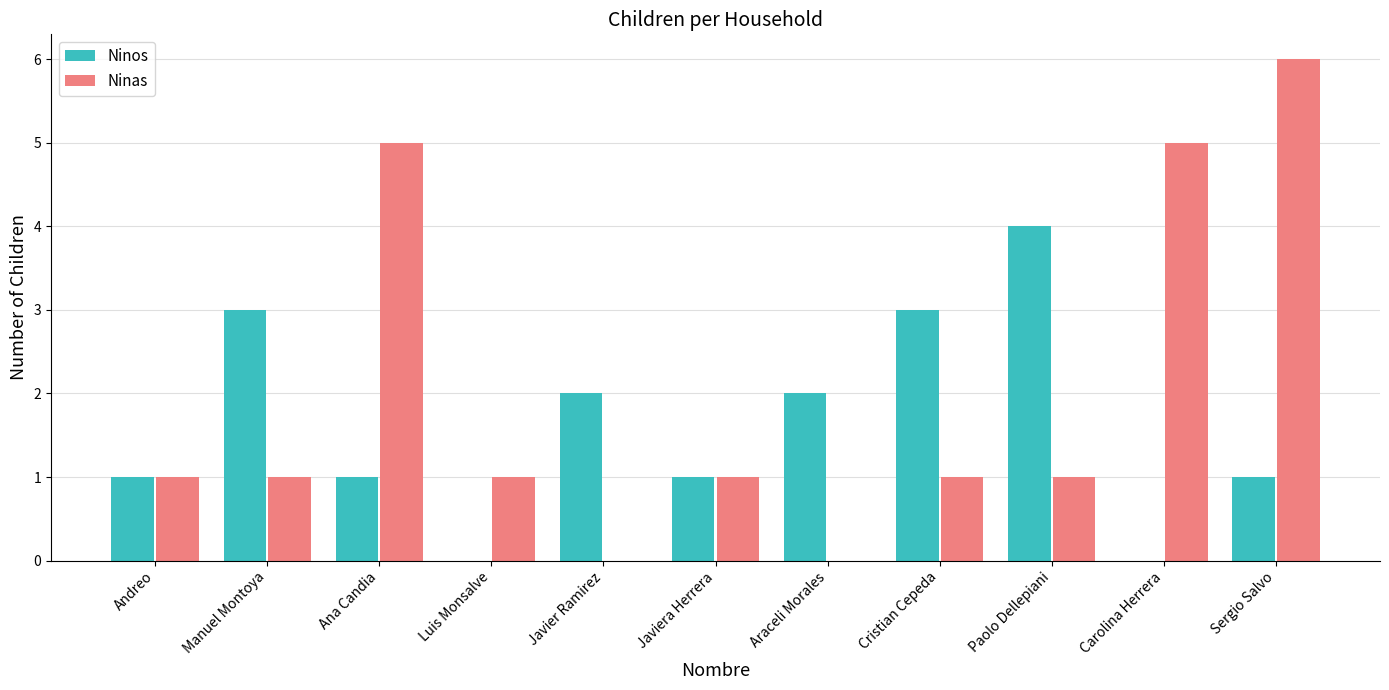

Is it true that Ninos equals 2 at Manuel Montoya?

False